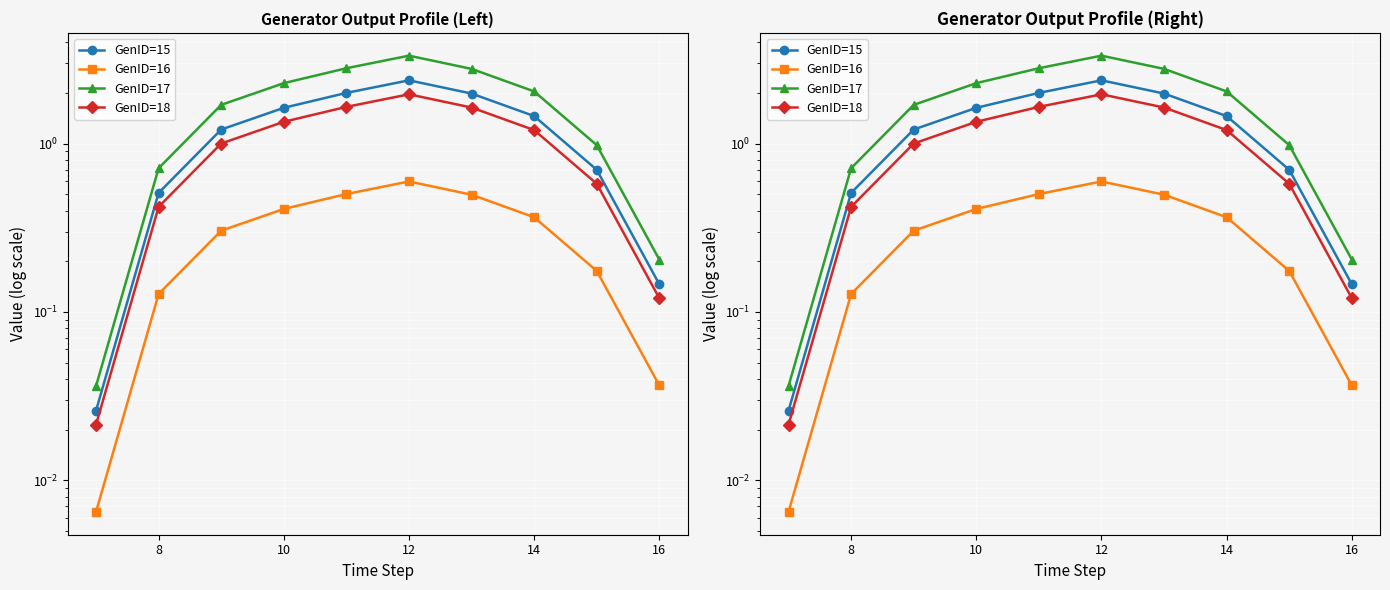

What are all the series names shown in the legend?

GenID=15, GenID=16, GenID=17, GenID=18